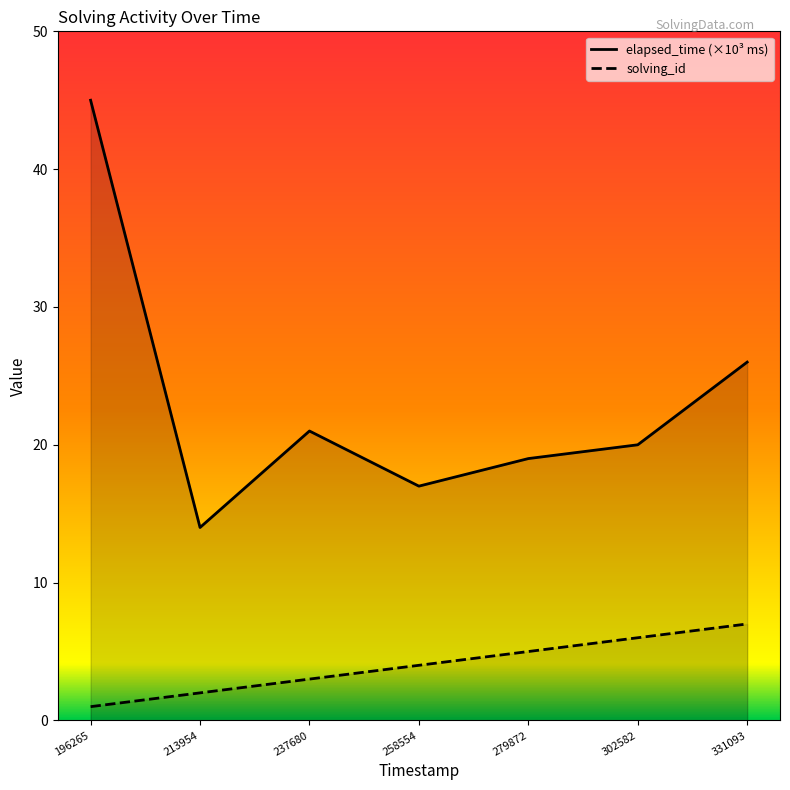

What is the difference between the solving_id values at 237680 and 213954?

1